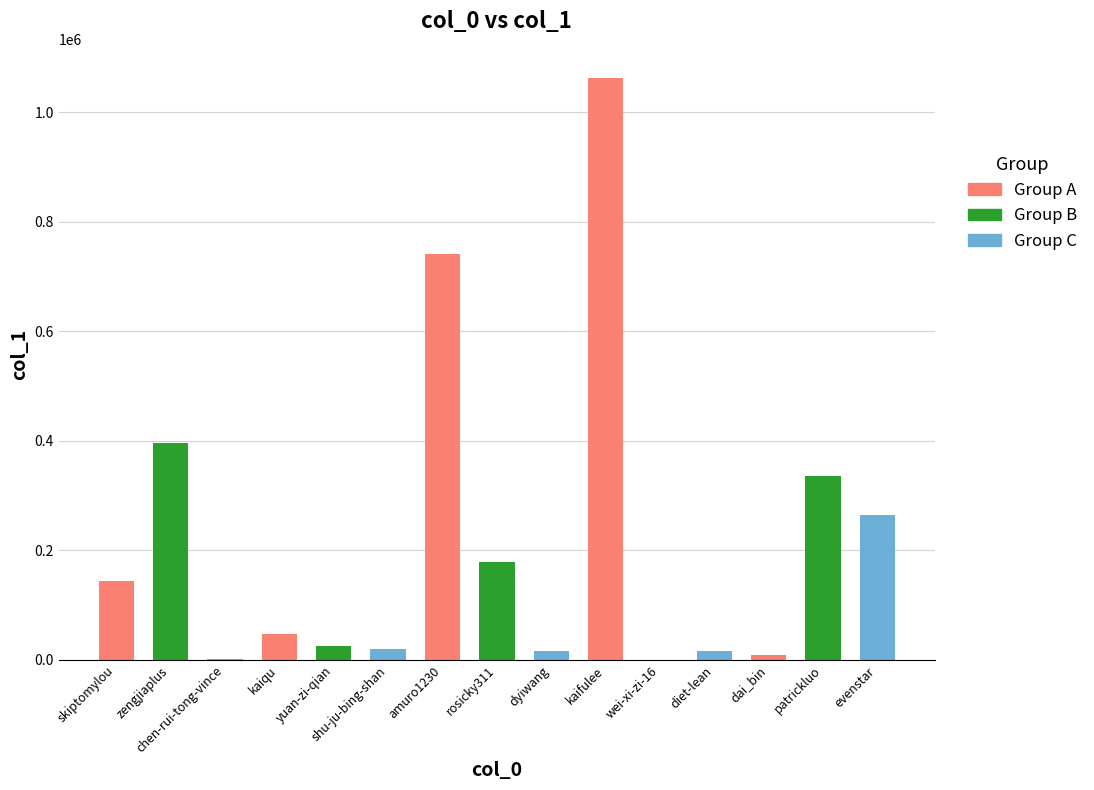

The chart shows a value of 220980 at skiptomylou. True or false?

False